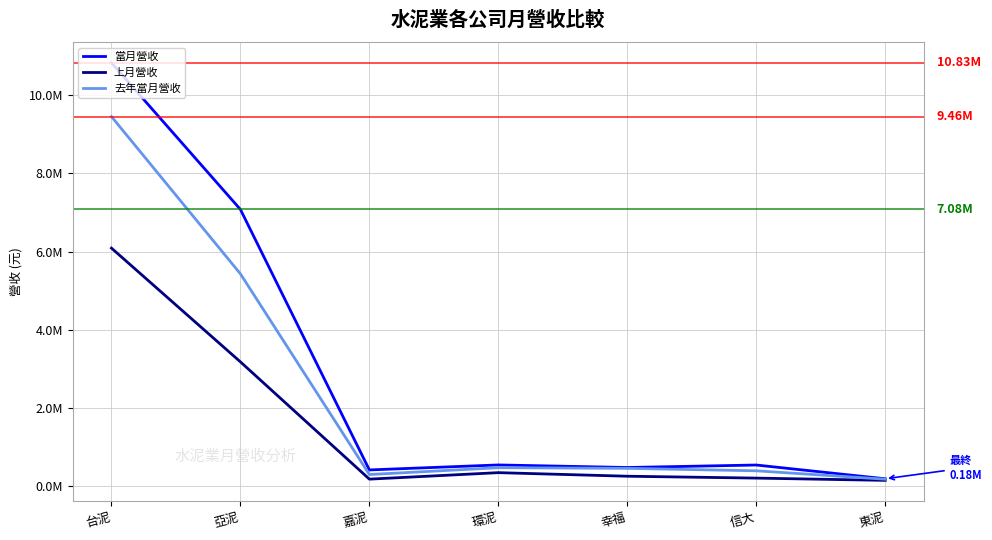

True or false: 當月營收 and 上月營收 cross at least once.

False